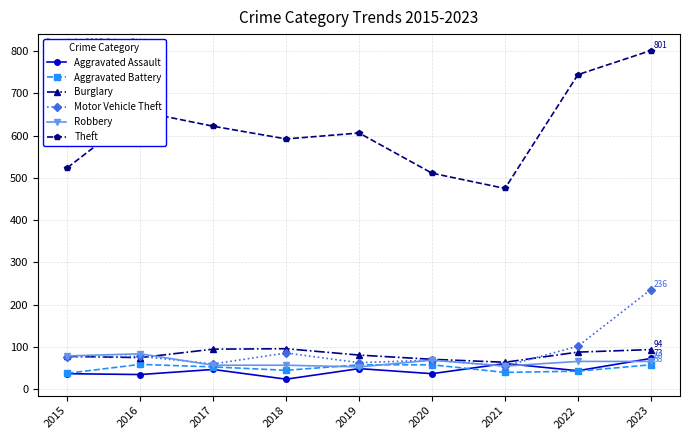

What is the average value of the Aggravated Assault series?

45